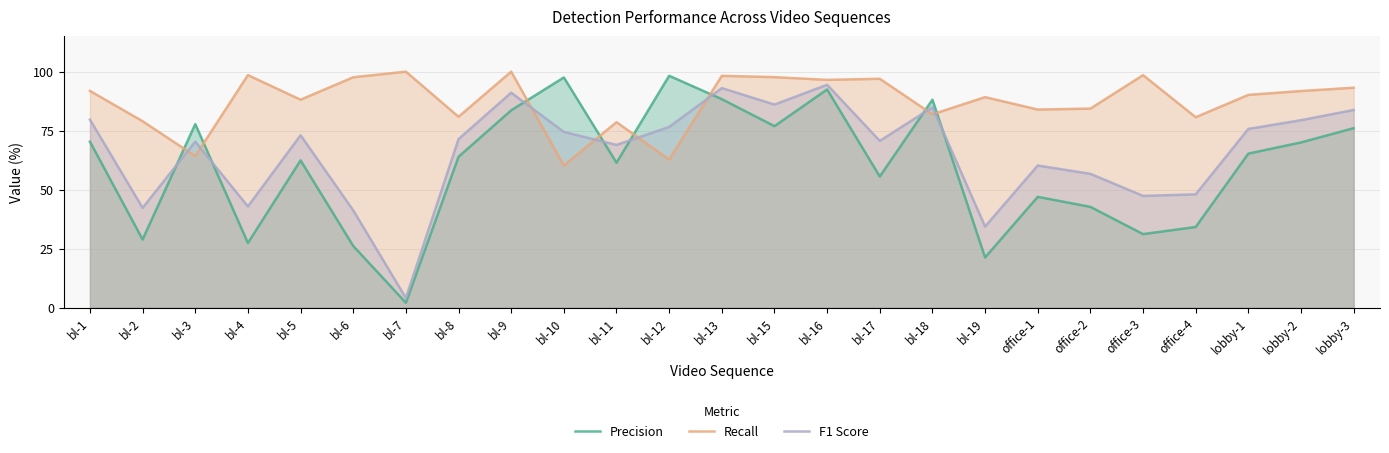

What is the average value of the F1 Score series?

66.0